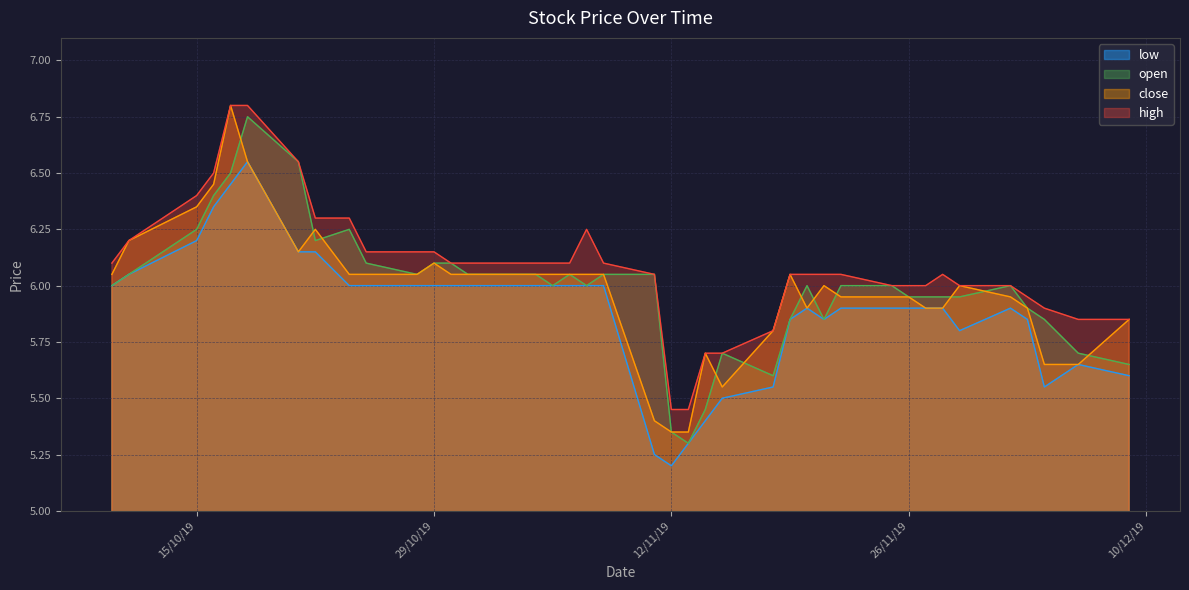

How many distinct data groups are displayed?

4